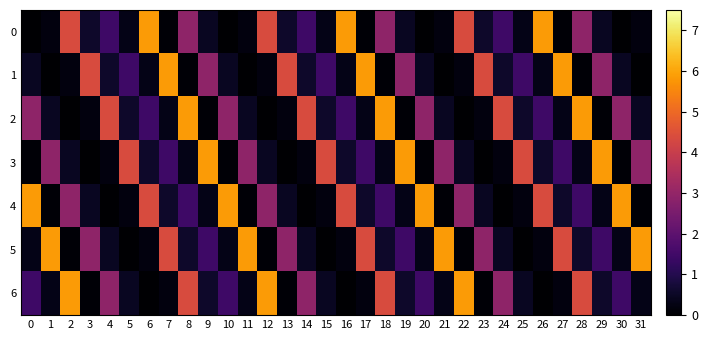

At how many categories does at least one series exceed 1?

32